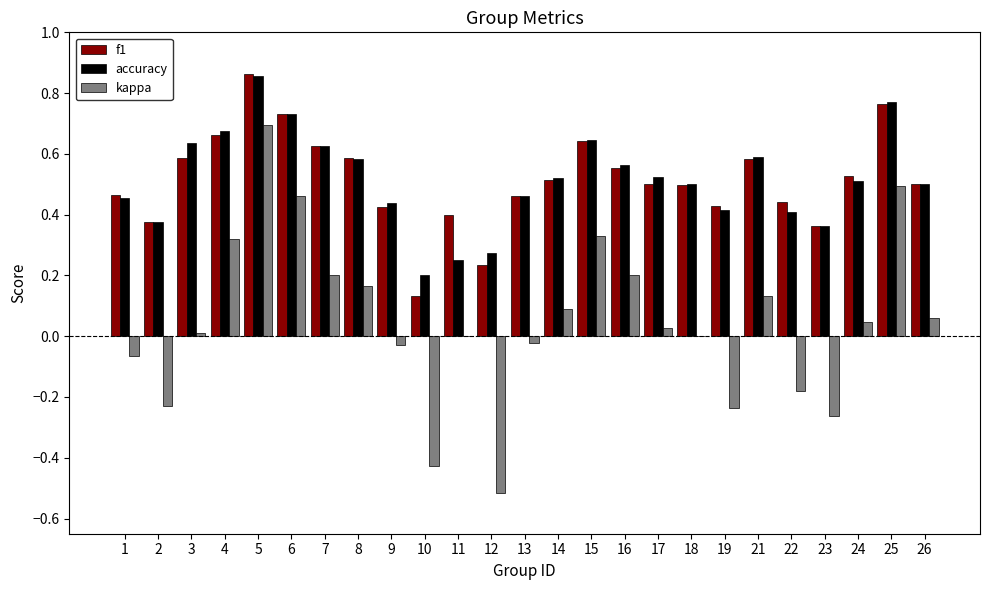

How many groups of bars are there?

25